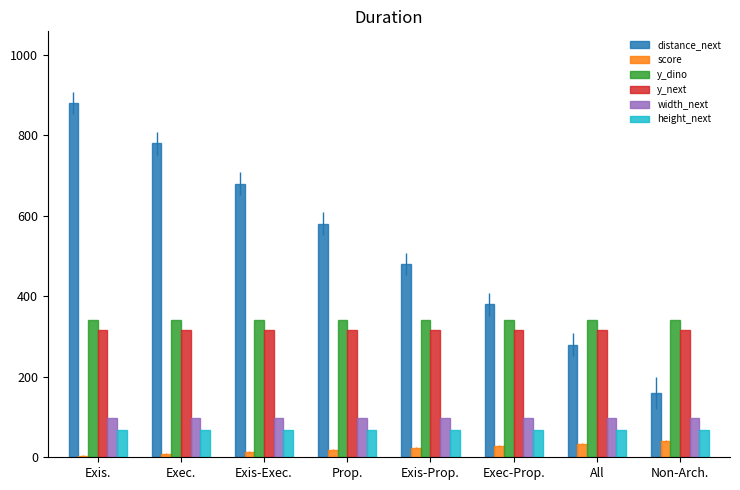

What is the lowest value of the y_dino series?

340